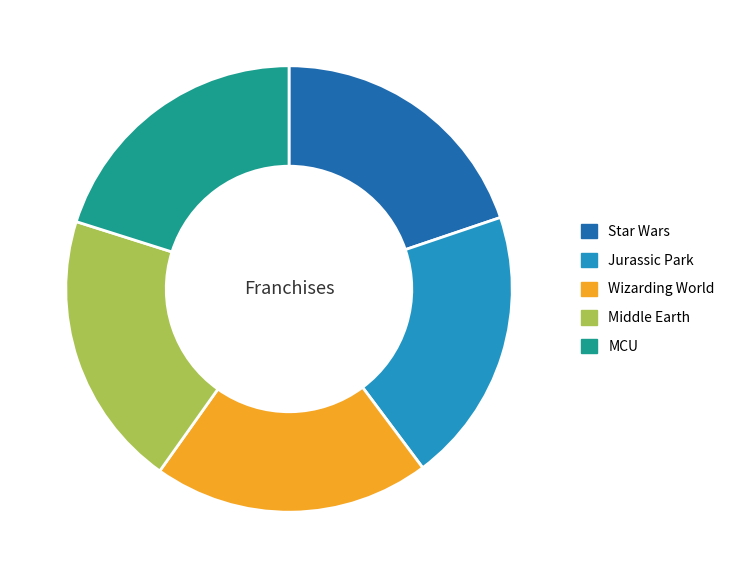

Approximately how many times larger is the value at Middle Earth compared to MCU?

1.0